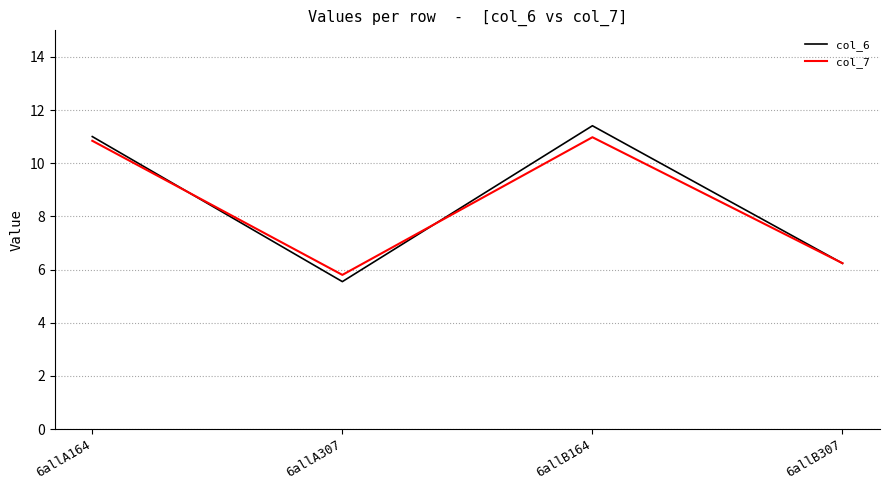

True or false: col_6 has more than 0 points higher than both neighbors.

True